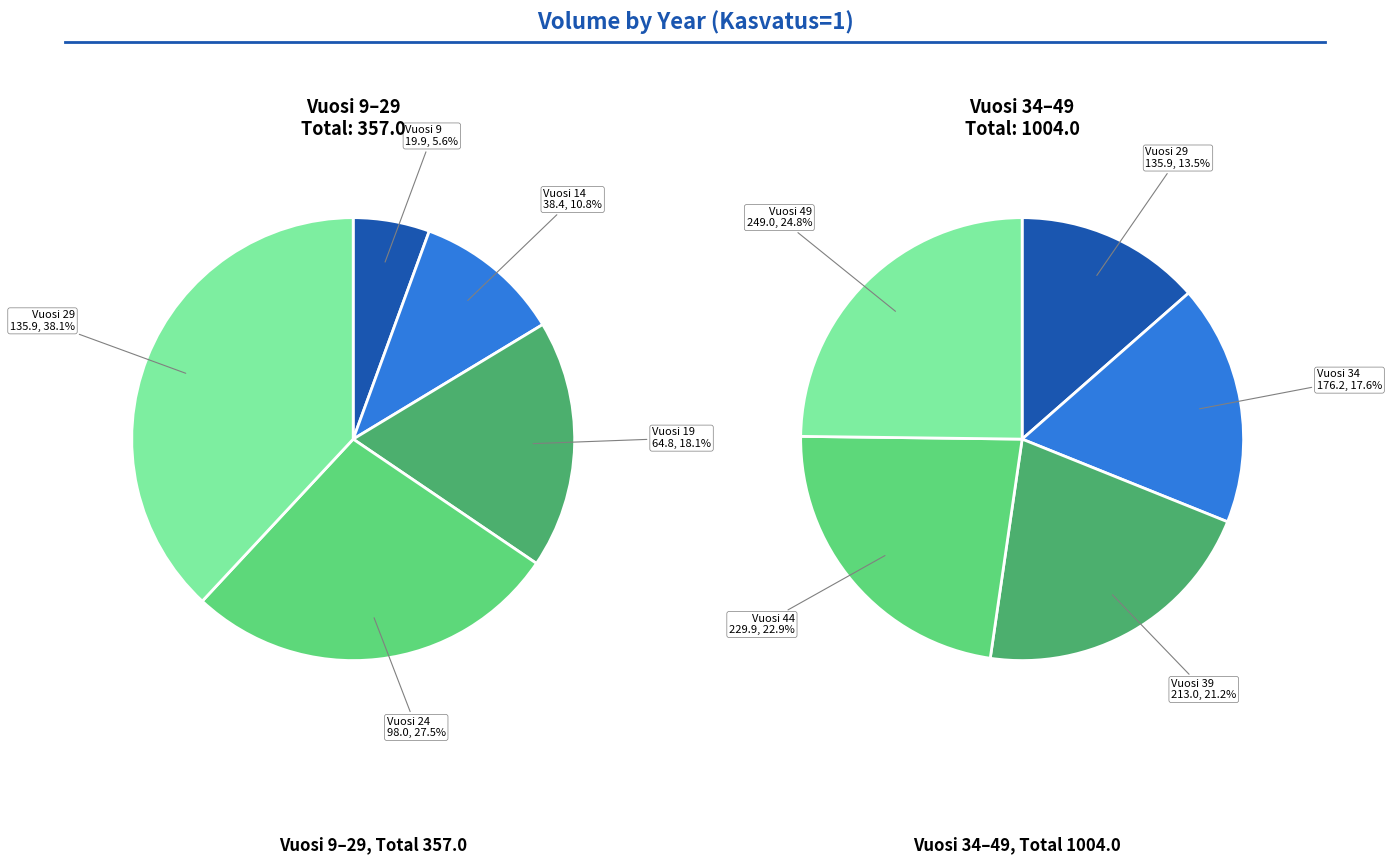

Between 49 and 9, which is larger?

49